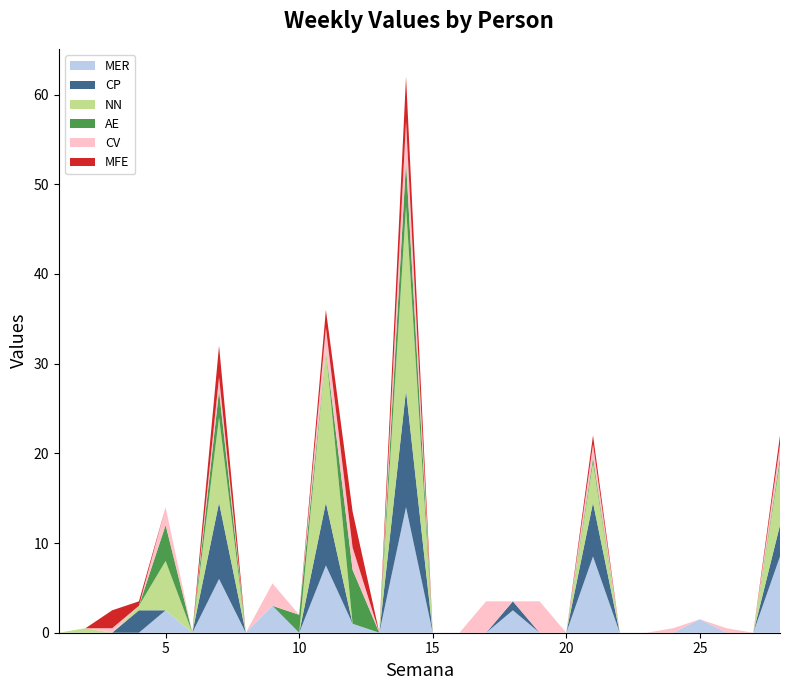

Reading right to left, transcribe all the data shown in this chart.

MER: 8.5	0.0	0.0	1.5	0.0	0.0	0.0	8.5	0.0	0.0	2.5	0.0	0.0	0.0	14.0	0.0	1.0	7.5	0.0	3.0	0.0	6.0	0.0	2.5	0.0	0.0	0.0	0.0
CP: 3.5	0.0	0.0	0.0	0.0	0.0	0.0	6.0	0.0	0.0	1.0	0.0	0.0	0.0	13.0	0.0	0.0	7.0	0.0	0.0	0.0	8.5	0.0	0.0	2.5	0.0	0.0	0.0
NN: 7.0	0.0	0.0	0.0	0.0	0.0	0.0	4.5	0.0	0.0	0.0	0.0	0.0	0.0	20.5	0.0	0.0	17.0	0.0	0.0	0.0	9.5	0.0	5.5	0.5	0.0	0.5	0.0
AE: 0.5	0.0	0.0	0.0	0.0	0.0	0.0	0.5	0.0	0.0	0.0	0.0	0.0	0.0	5.0	0.0	6.0	0.0	2.0	0.0	0.0	3.0	0.0	4.0	0.0	0.0	0.0	0.0
CV: 1.5	0.0	0.5	0.0	0.5	0.0	0.0	1.5	0.0	3.5	0.0	3.5	0.0	0.0	4.5	0.0	2.5	2.5	0.0	2.5	0.0	1.5	0.0	2.0	0.0	0.5	0.0	0.0
MFE: 1.0	0.0	0.0	0.0	0.0	0.0	0.0	1.0	0.0	0.0	0.0	0.0	0.0	0.0	5.0	0.0	4.0	2.0	0.0	0.0	0.0	3.5	0.0	0.0	0.5	2.0	0.0	0.0